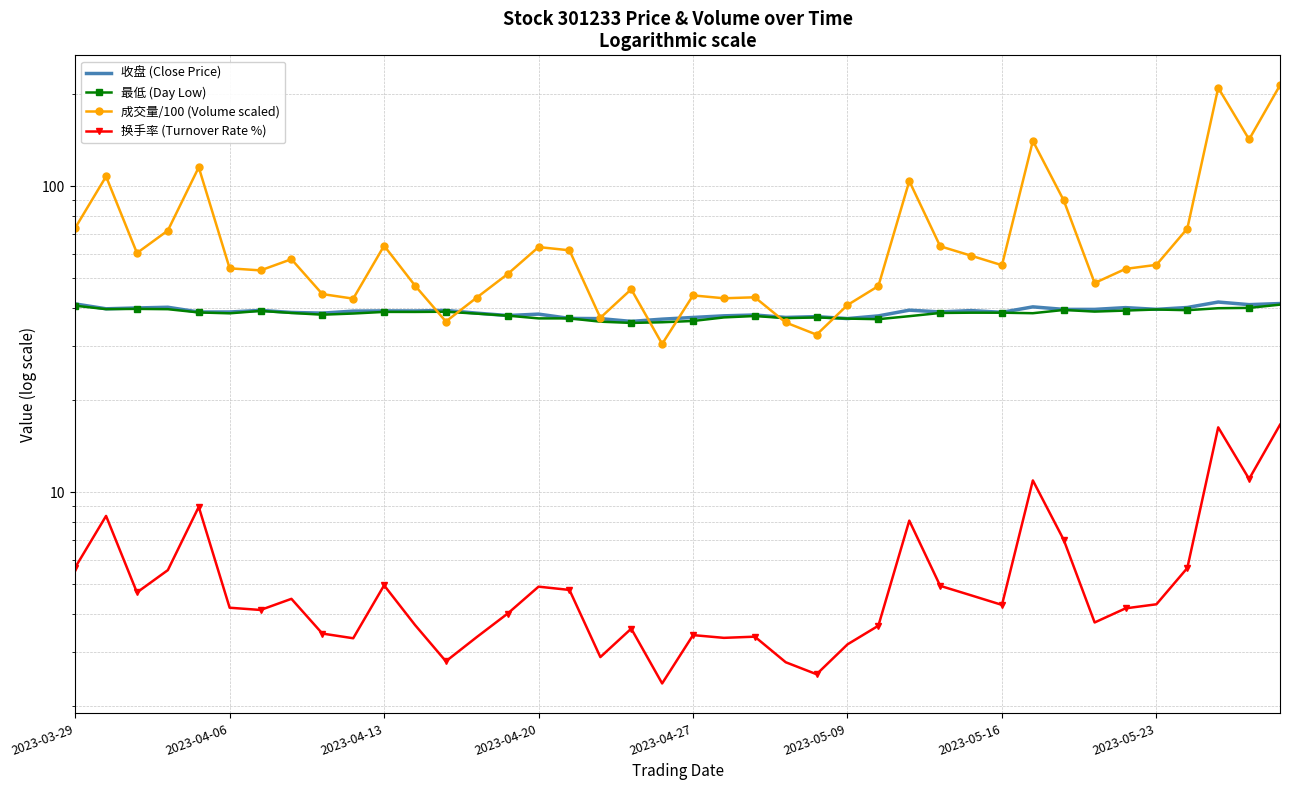

True or false: 收盘 (Close Price) and 最低 (Day Low) cross at least once.

False